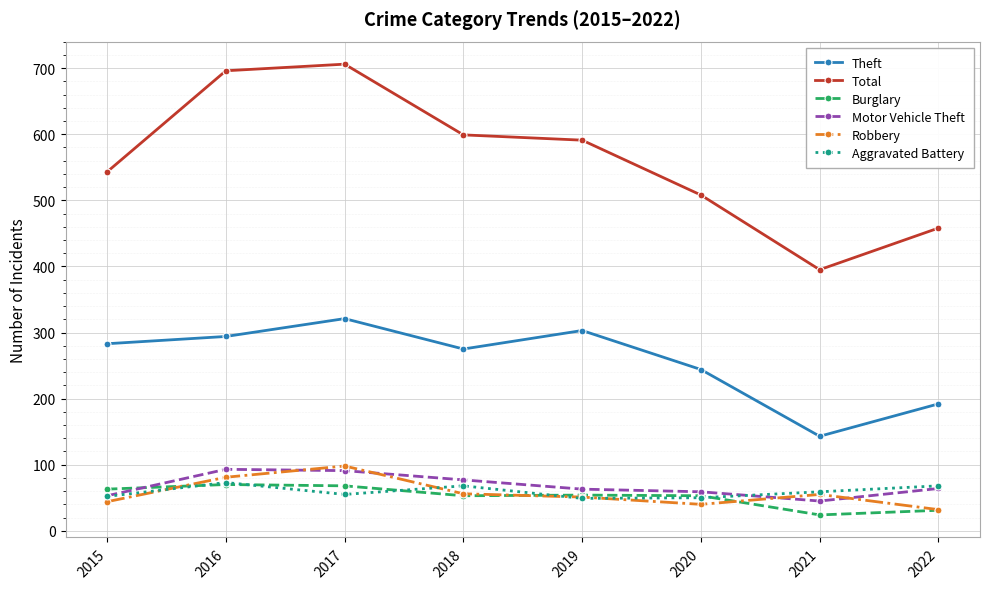

Is the value of Aggravated Battery at 2021 greater than the value of Theft at 2016?

No